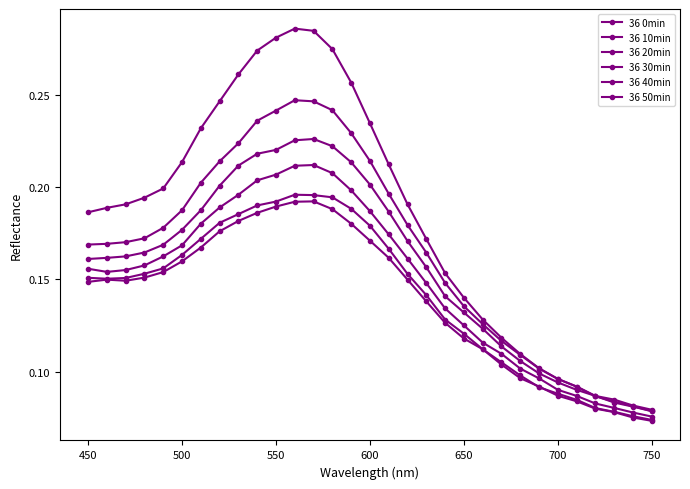

How many data points does each series have?

31